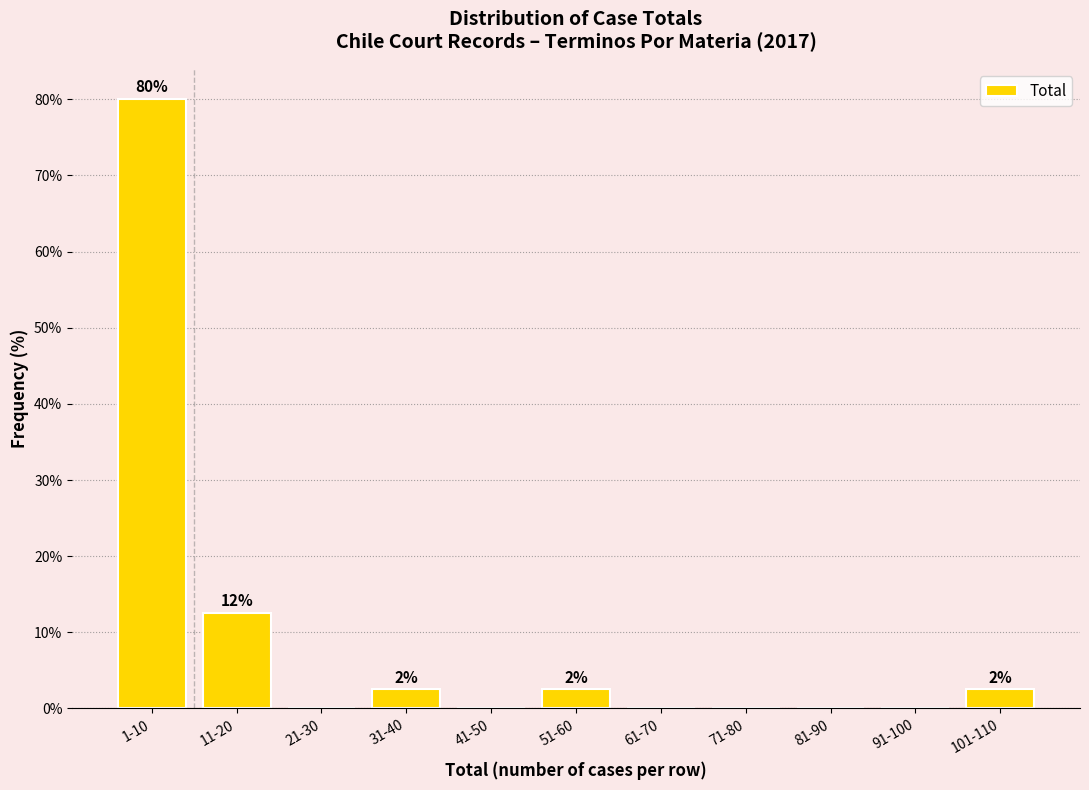

Reading left to right, list all the values displayed in this chart.

1-10=80.0	11-20=12.5	21-30=0.0	31-40=2.5	41-50=0.0	51-60=2.5	61-70=0.0	71-80=0.0	81-90=0.0	91-100=0.0	101-110=2.5